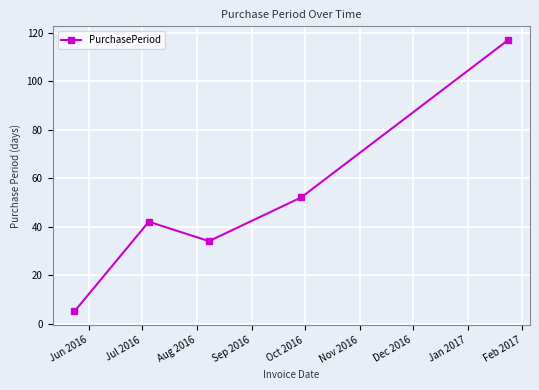

What is the greatest value displayed?

117